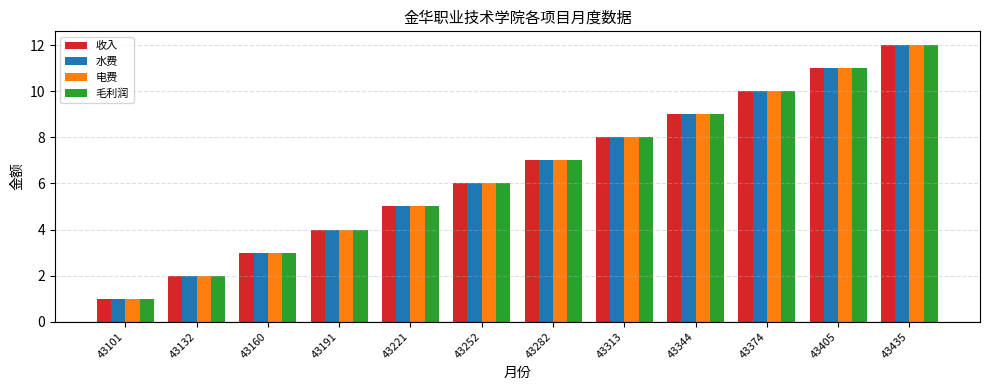

How many data points in 收入 are less than 7?

6